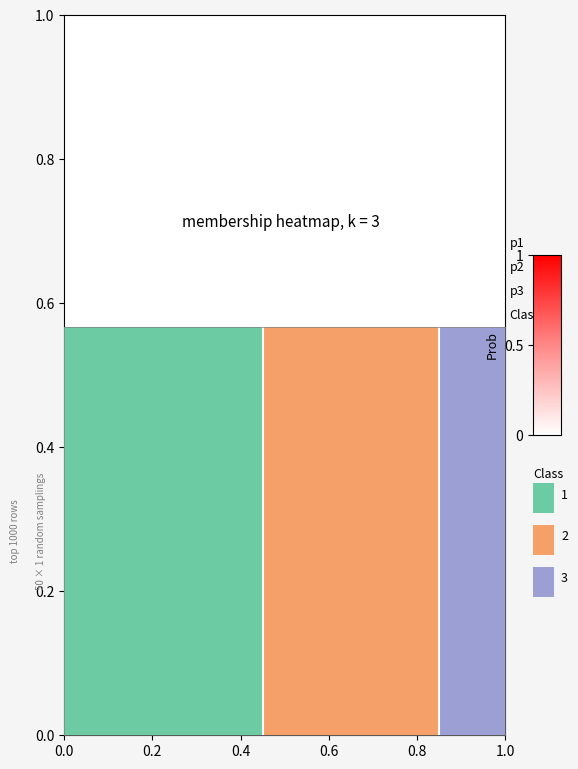

What is the greatest value displayed?

1.0